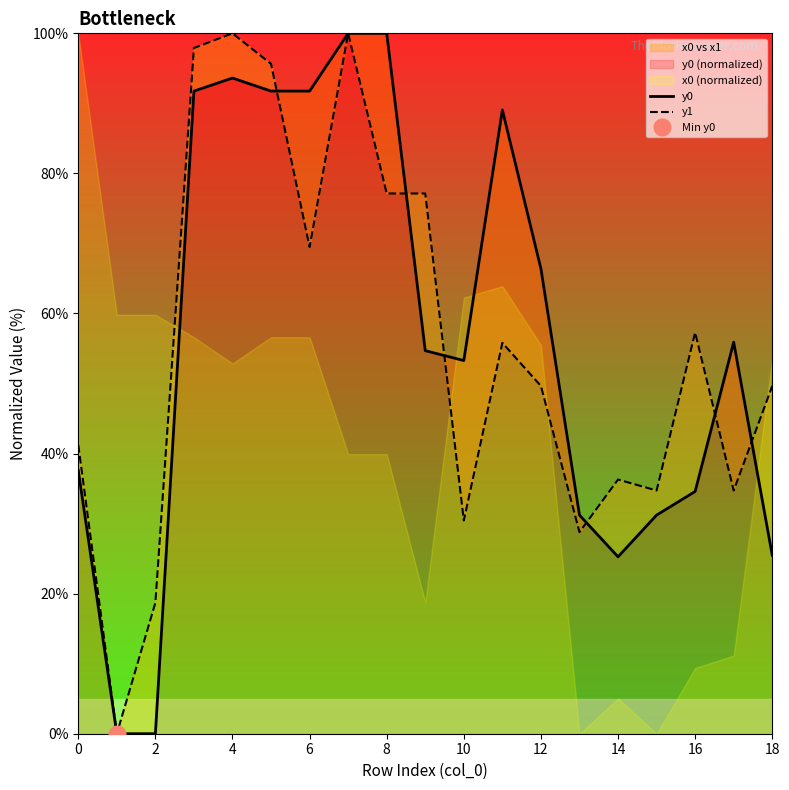

True or false: y0 and y1 cross at least once.

True